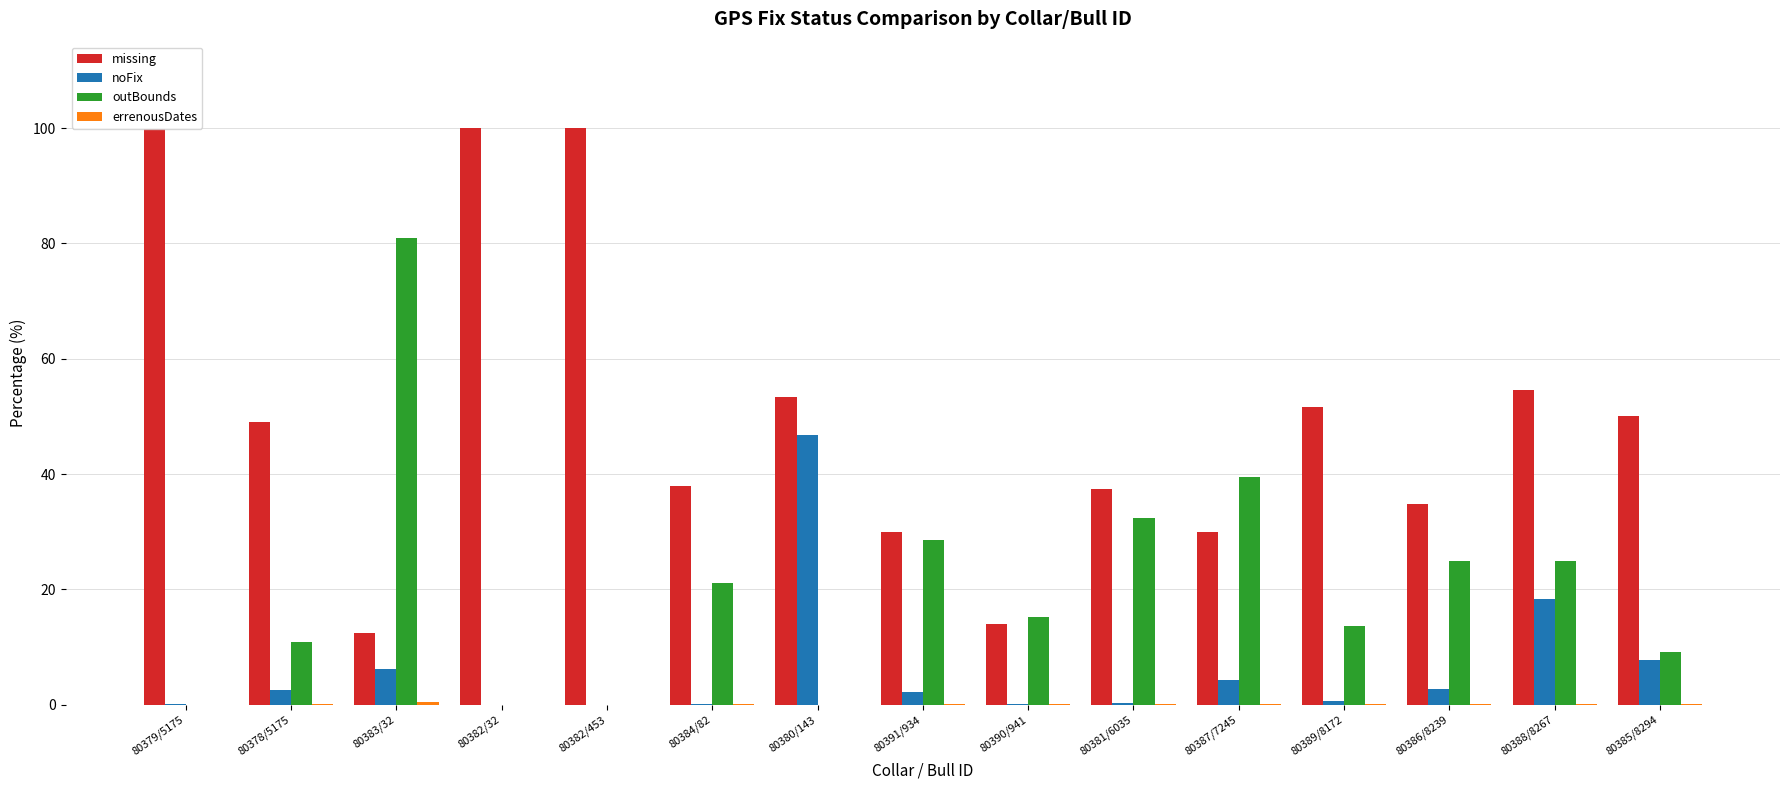

Is the value of outBounds at 80390/941 greater than the value of missing at 80381/6035?

No